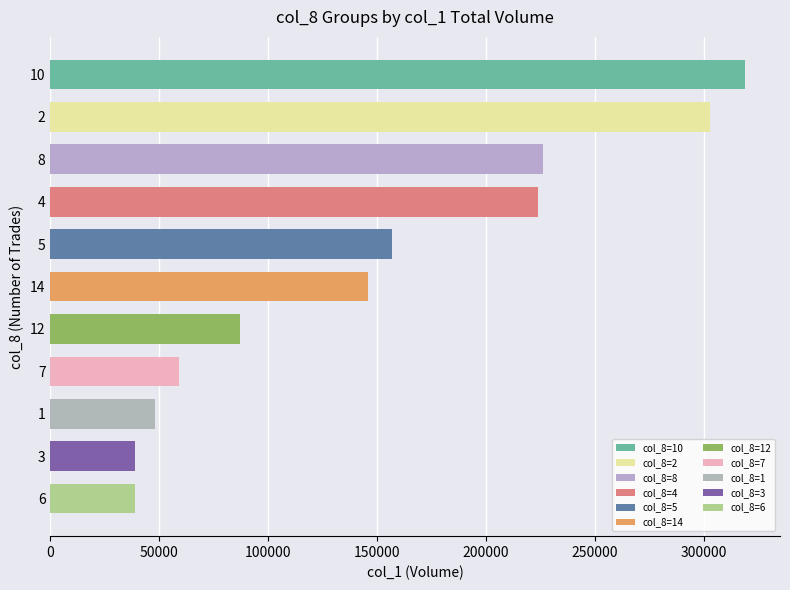

Between 4 and 12, which is larger?

4